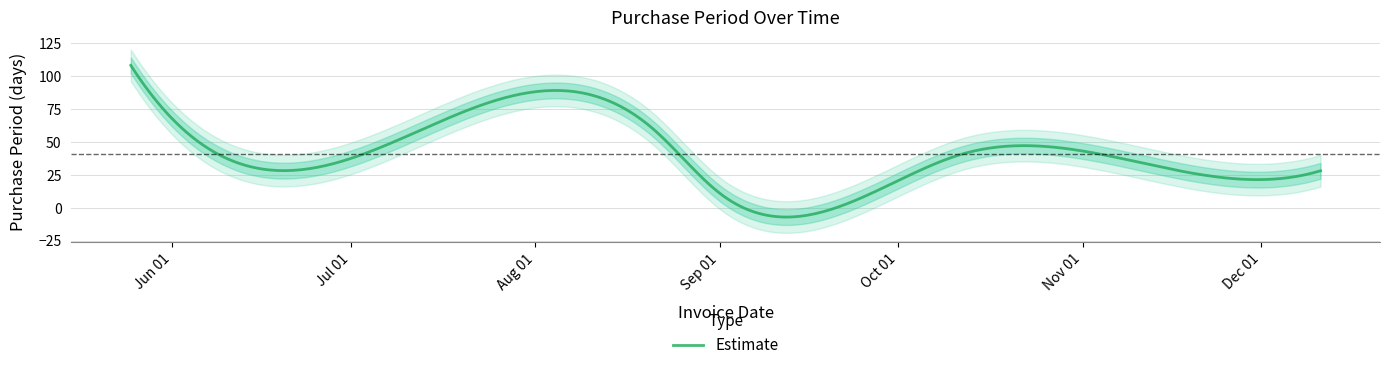

How many values are below 32?

3